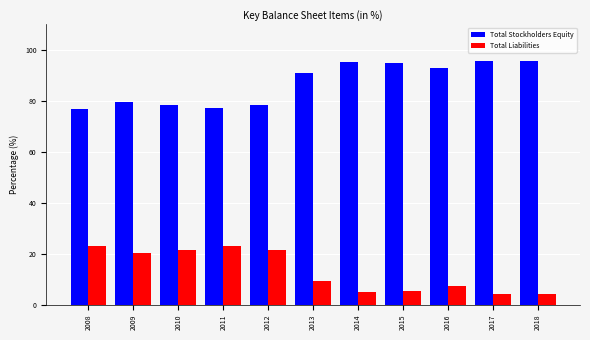

True or false: Total Stockholders Equity has a value of 76.8 at 2008.

True